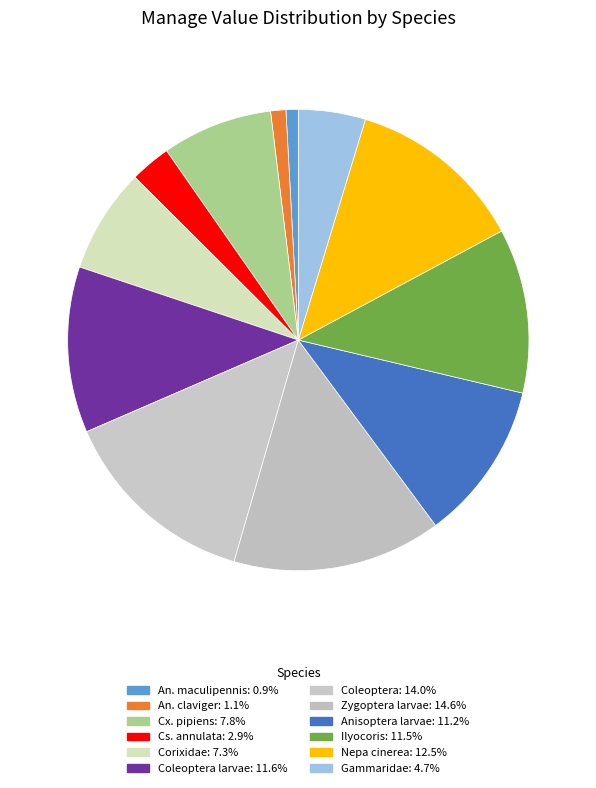

Is there any slice that represents more than half of the pie?

No